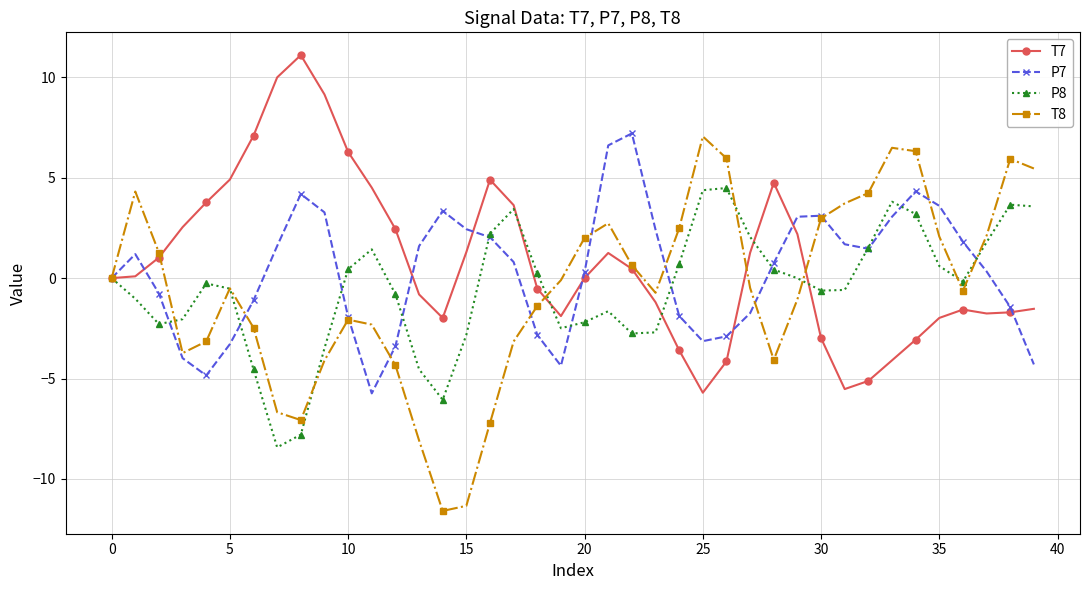

What are all the series names shown in the legend?

T7, P7, P8, T8